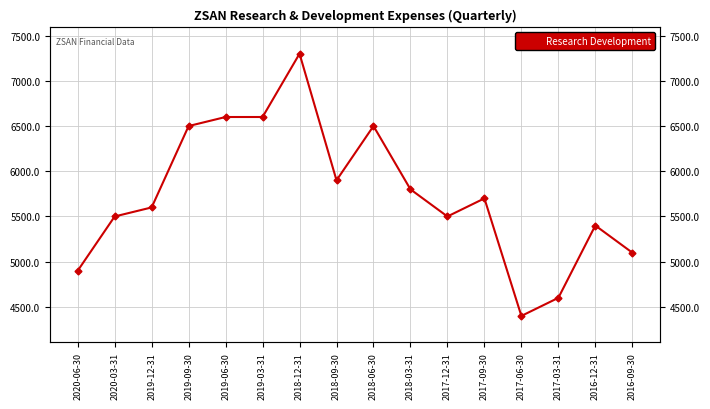

What is the label of the 12th point from the right?

2019-06-30